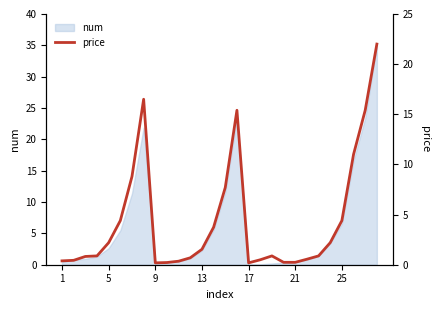

What is the maximum value for num?

35.0